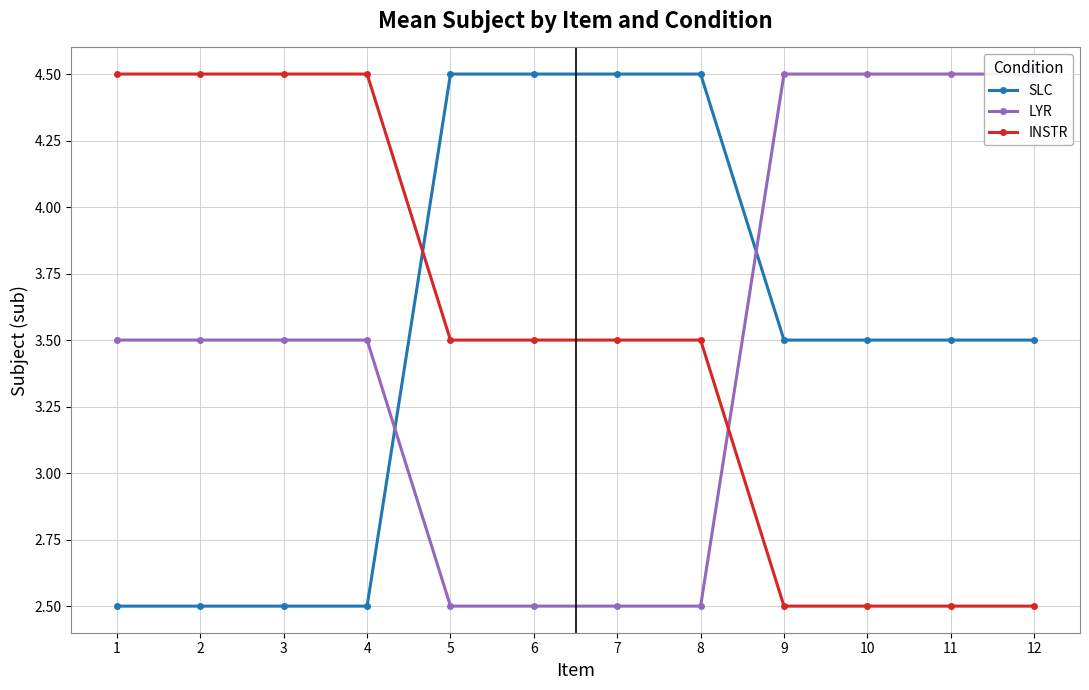

Which series has the largest range (max minus min)?

SLC